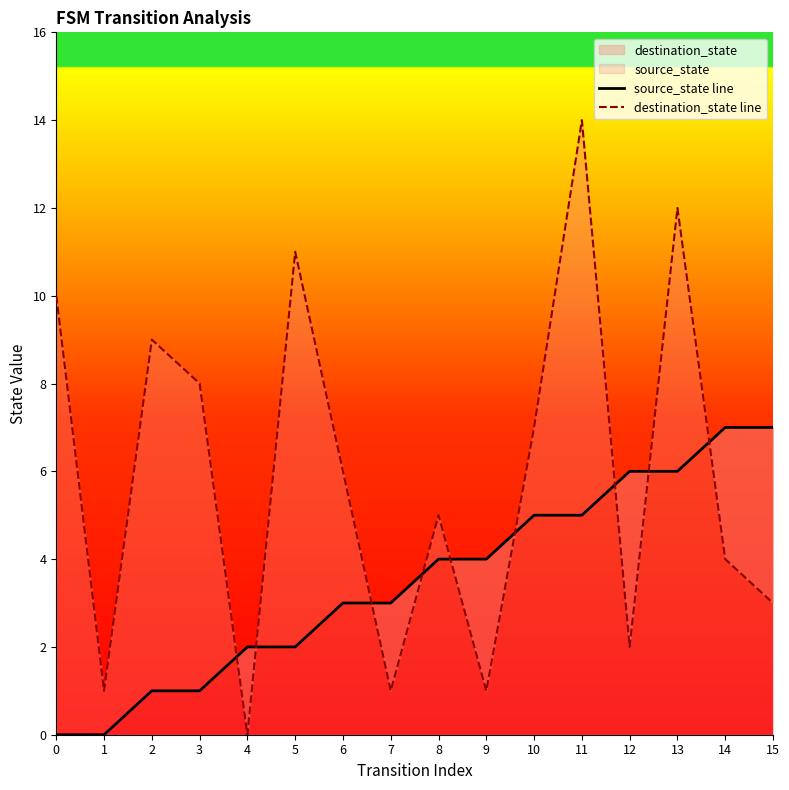

List the labels in order of destination_state line value, smallest first.

4, 1, 7, 9, 12, 15, 14, 8, 6, 10, 3, 2, 0, 5, 13, 11